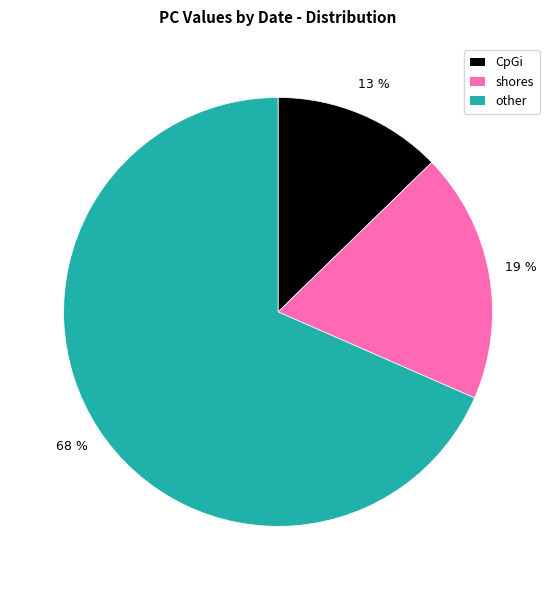

True or false: other accounts for 68% of the total.

True